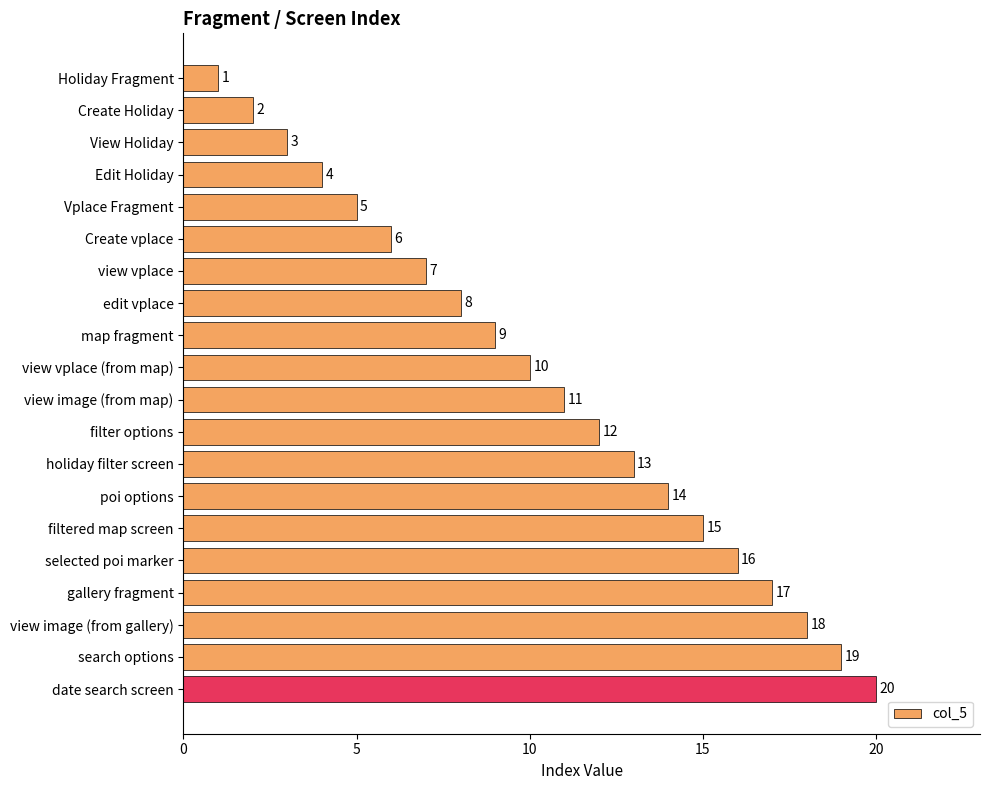

List the labels in order of value, smallest first.

Holiday Fragment, Create Holiday, View Holiday, Edit Holiday, Vplace Fragment, Create vplace, view vplace, edit vplace, map fragment, view vplace (from map), view image (from map), filter options, holiday filter screen, poi options, filtered map screen, selected poi marker, gallery fragment, view image (from gallery), search options, date search screen